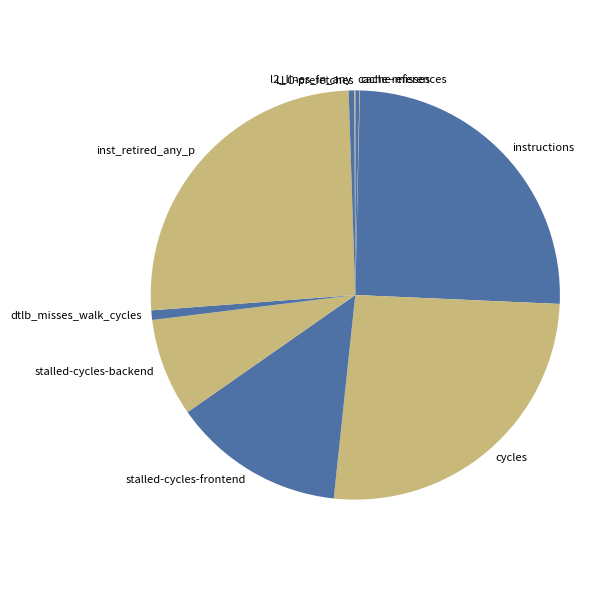

Does dtlb_misses_walk_cycles account for over 50% of the chart?

No